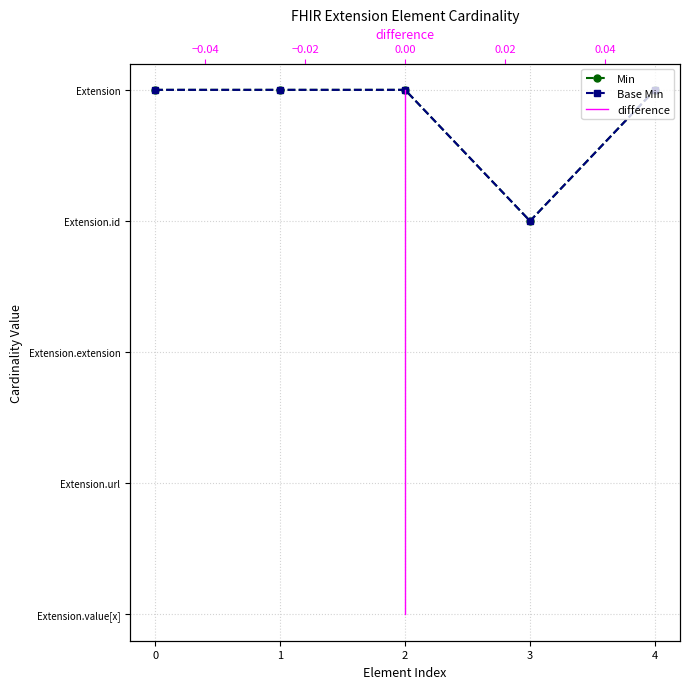

What is the average value of the difference series?

2